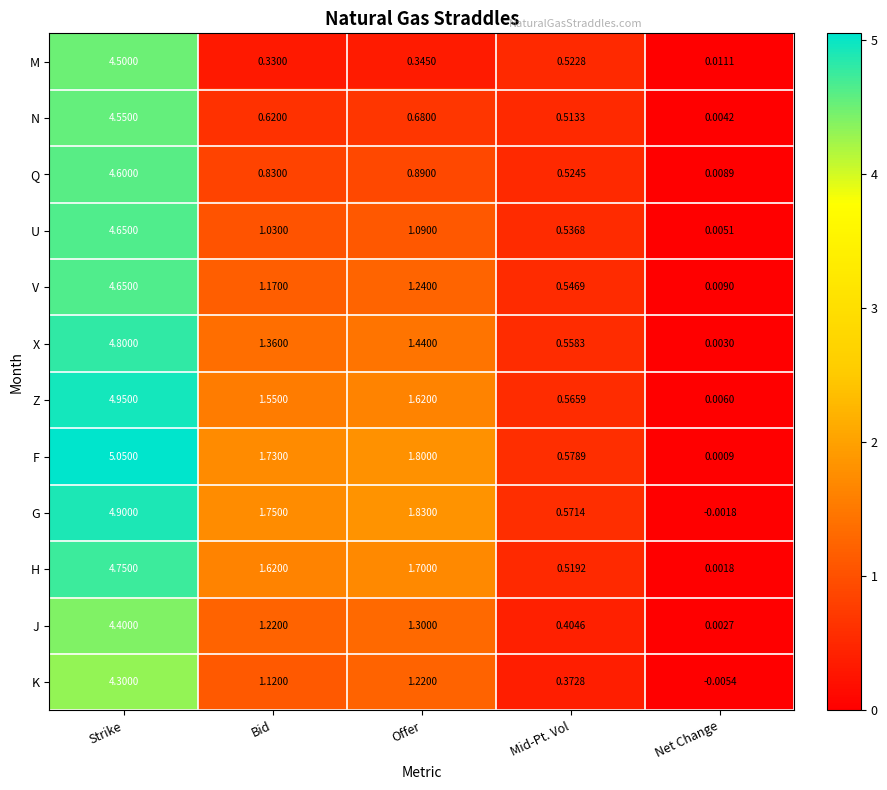

Where is M nearest to the value 2?

Mid-Pt. Vol